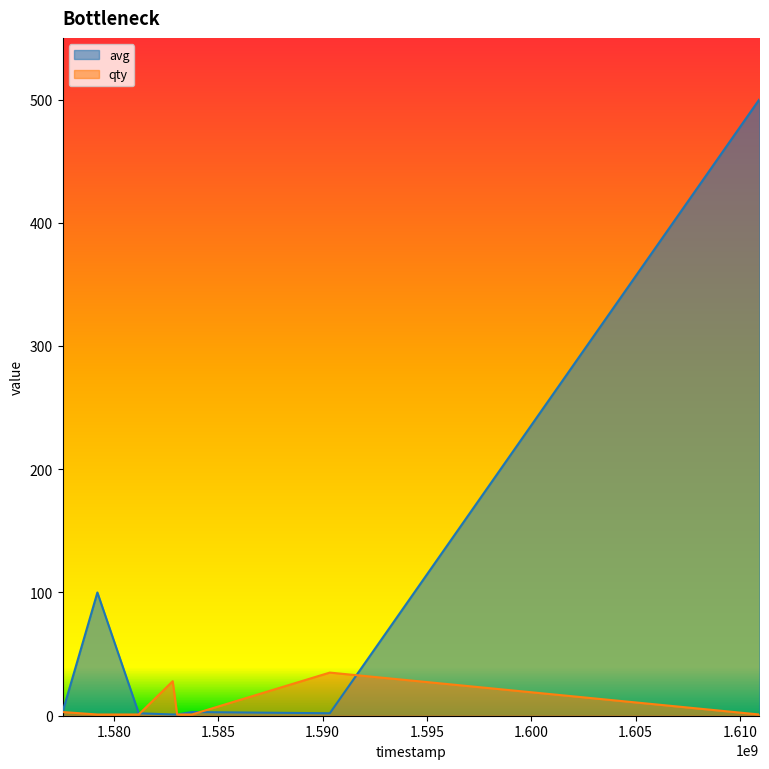

What is the difference between the qty values at 1577545500 and 1579215000?

2